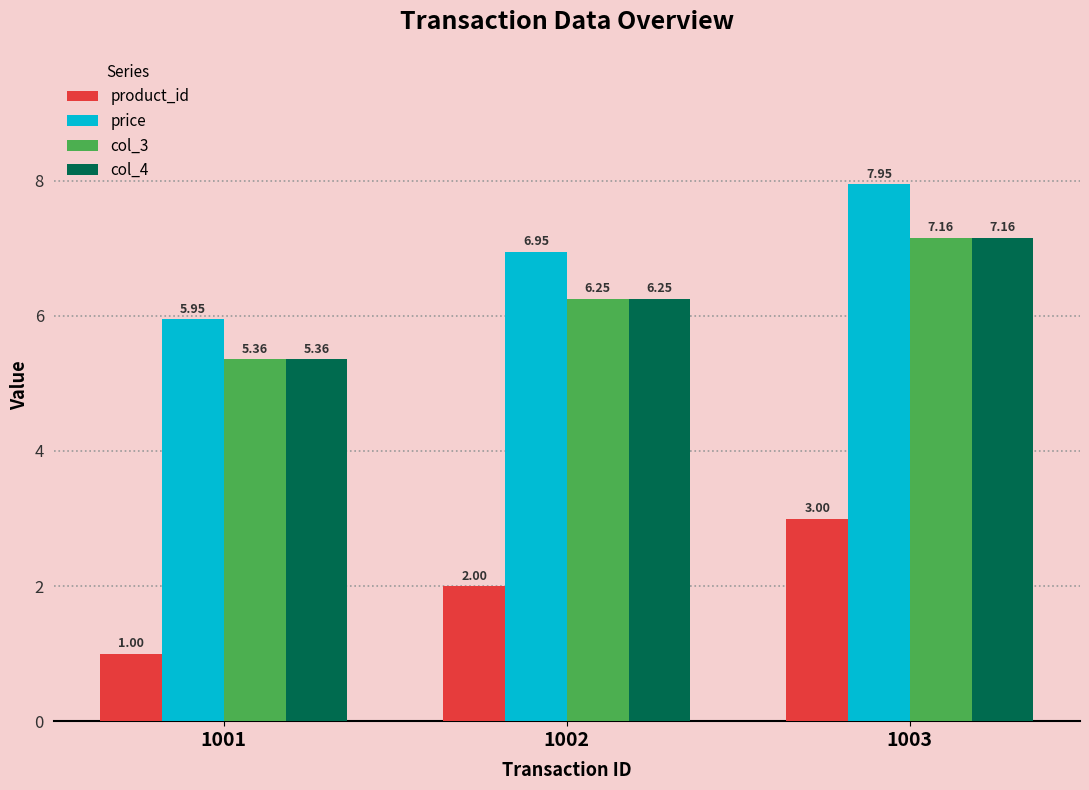

List the labels in order of col_4 value, largest first.

1003, 1002, 1001